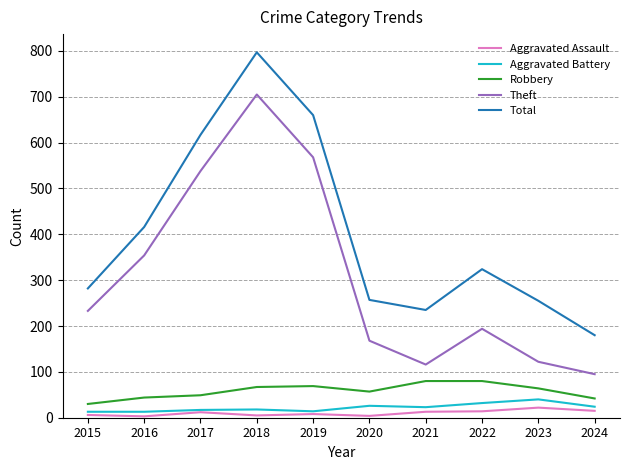

What is the sum of all Aggravated Assault values?

102